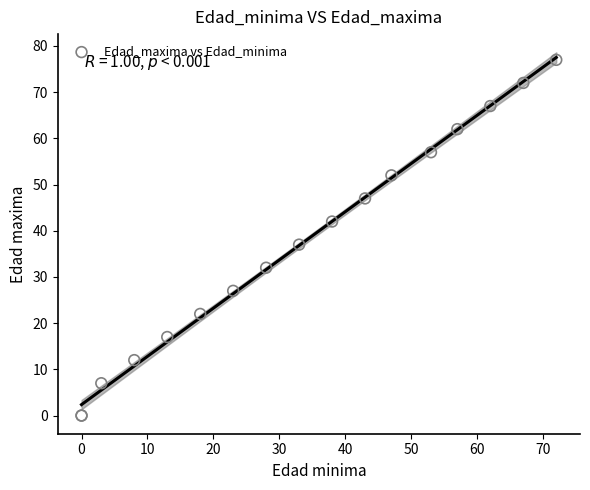

What Y value in the scatter plot is closest to 38?

37